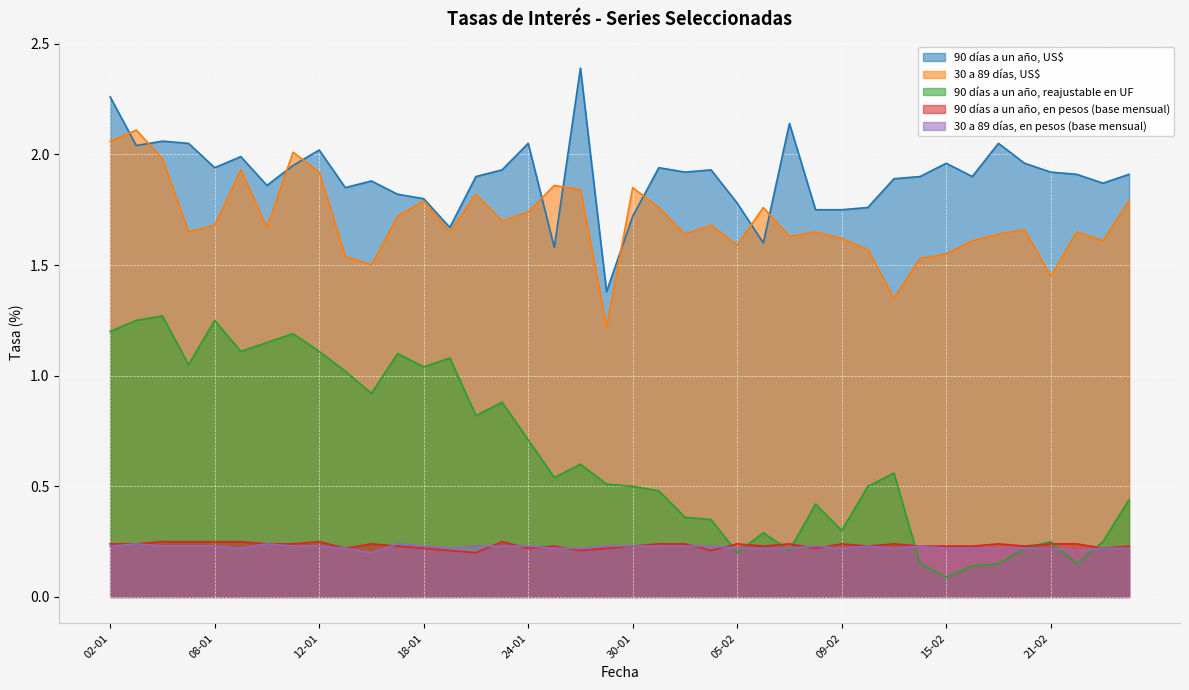

What is the label of the 7th point from the left?

10-01